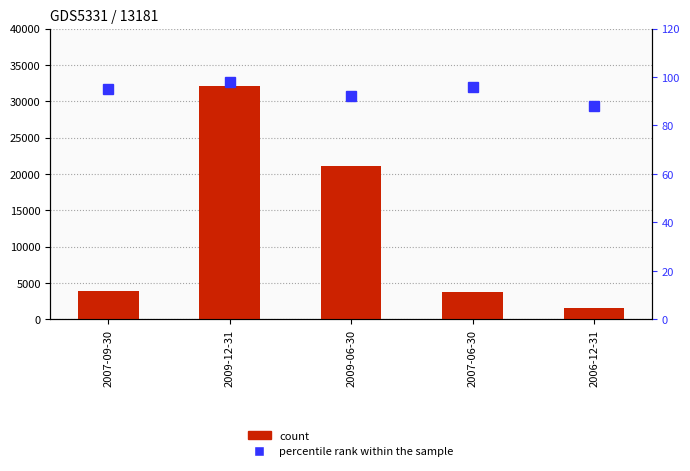

Rank the series at 2009-12-31 from highest to lowest value.

count, percentile rank within the sample